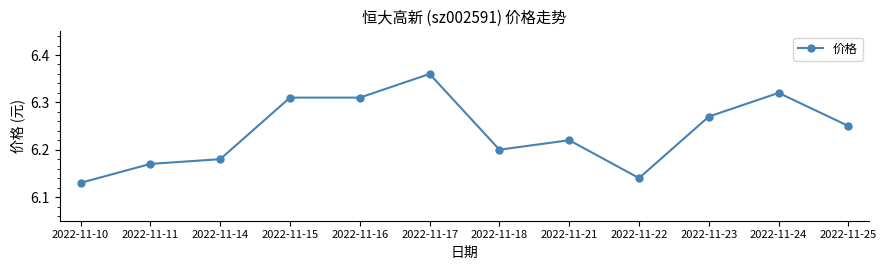

At which category does the chart reach its peak across all series?

2022-11-17